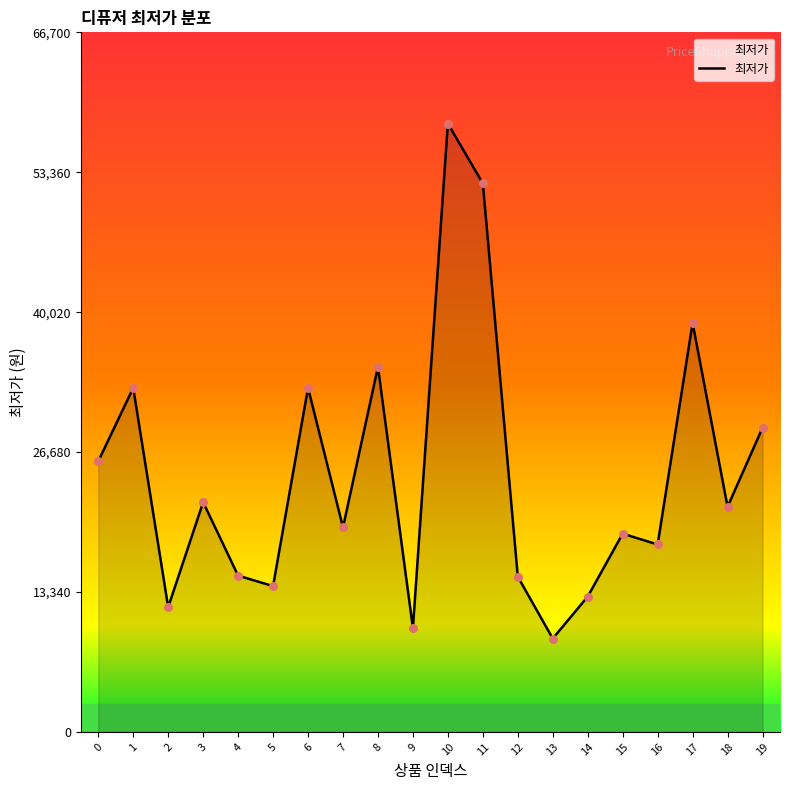

Between 2 and 14, which is larger?

14